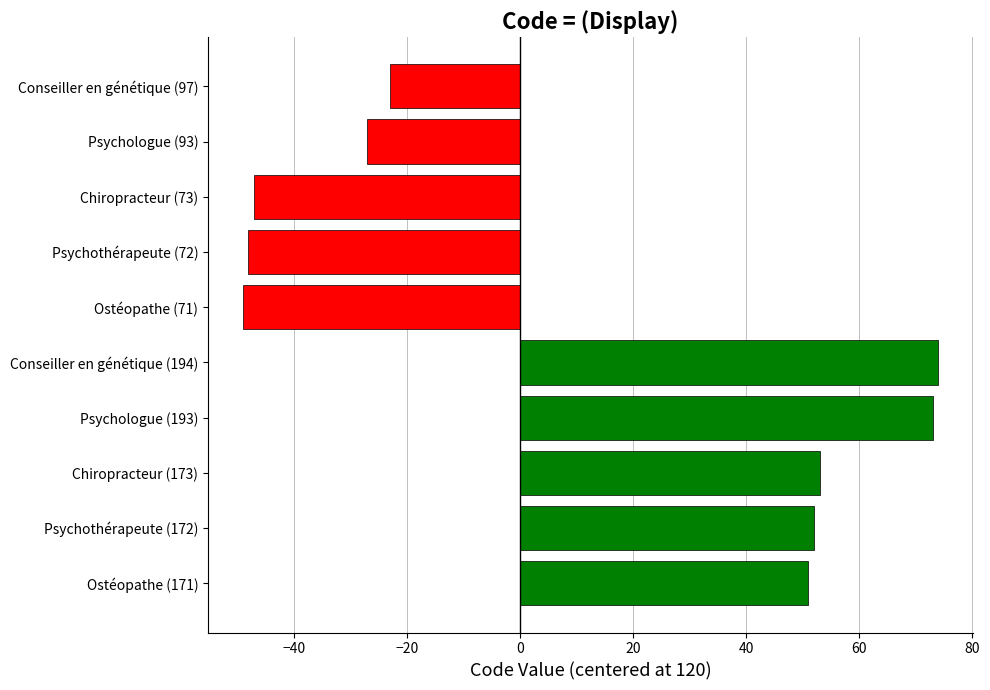

Where is the data nearest to the value 12?

Conseiller en génétique (97)